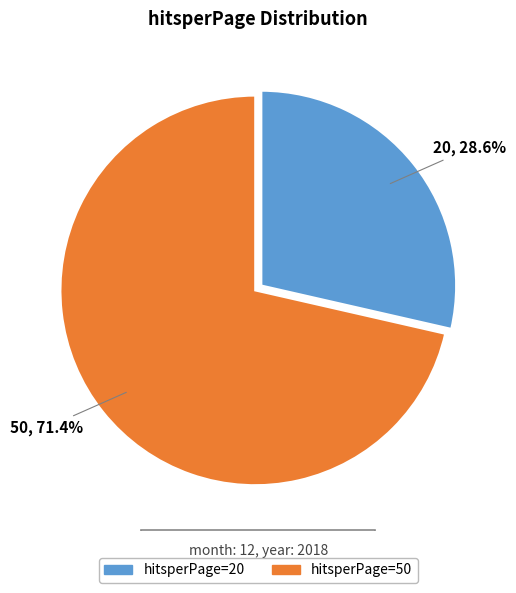

How many segments does this pie chart have?

2